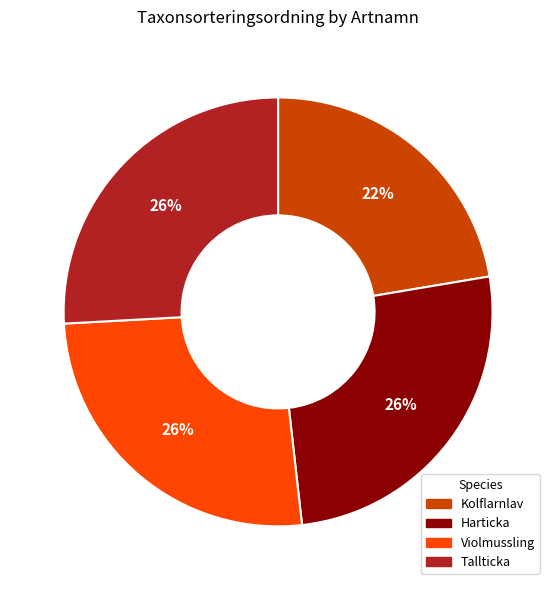

Approximately how many times larger is the value at Tallticka compared to Kolflarnlav?

1.2